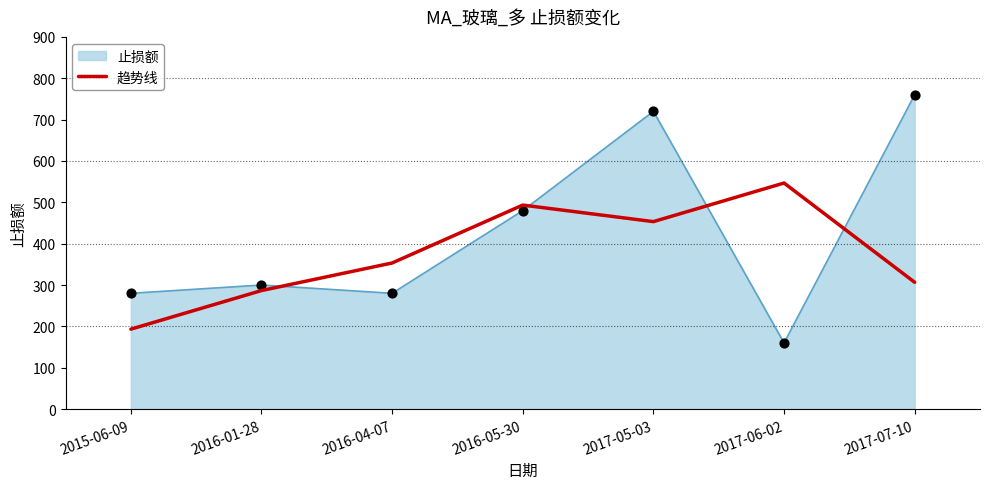

Between 2015-06-09 and 2017-06-02, which series saw the biggest shift?

趋势线